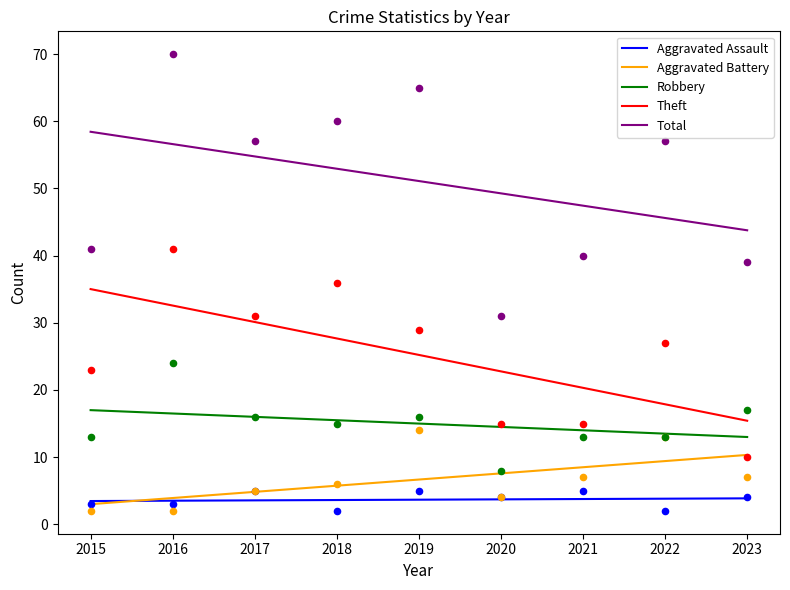

Which series has the largest total across all categories?

Total